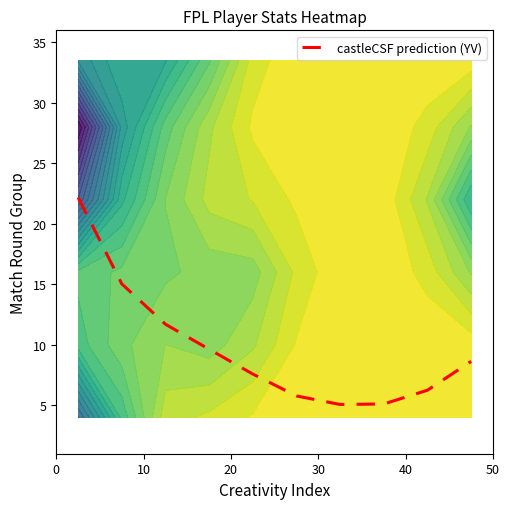

What is the minimum value for castleCSF prediction (YV)?

5.1